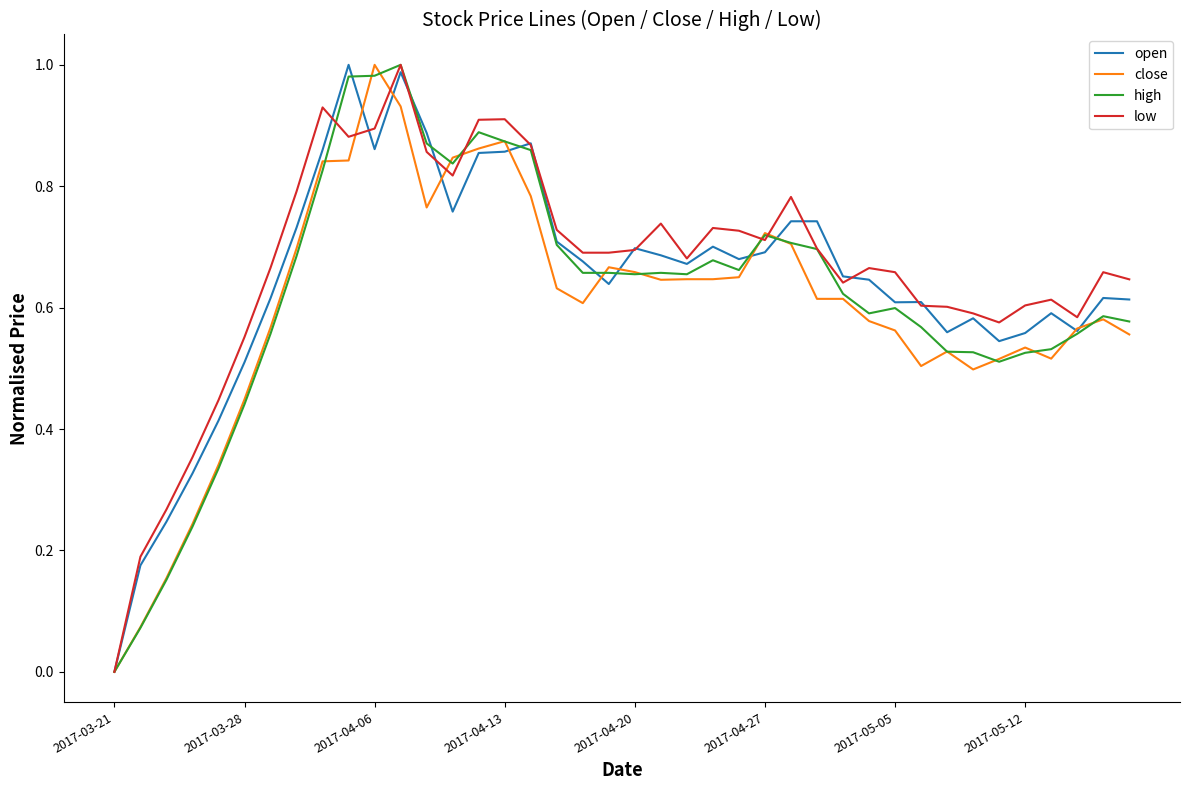

What are all the series names shown in the legend?

open, close, high, low